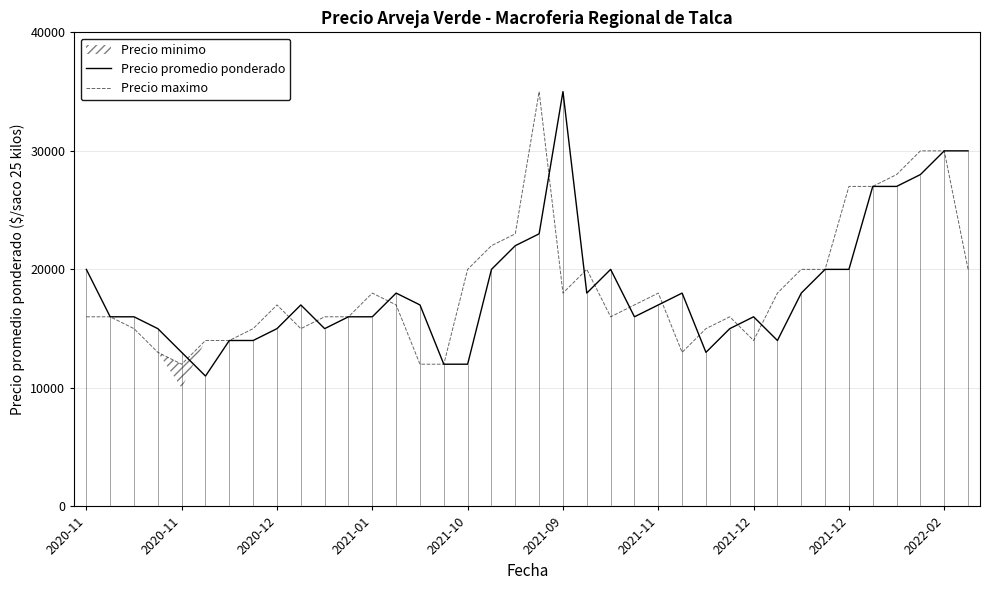

What is the value of the Precio maximo point at the 27th from the left?

15000